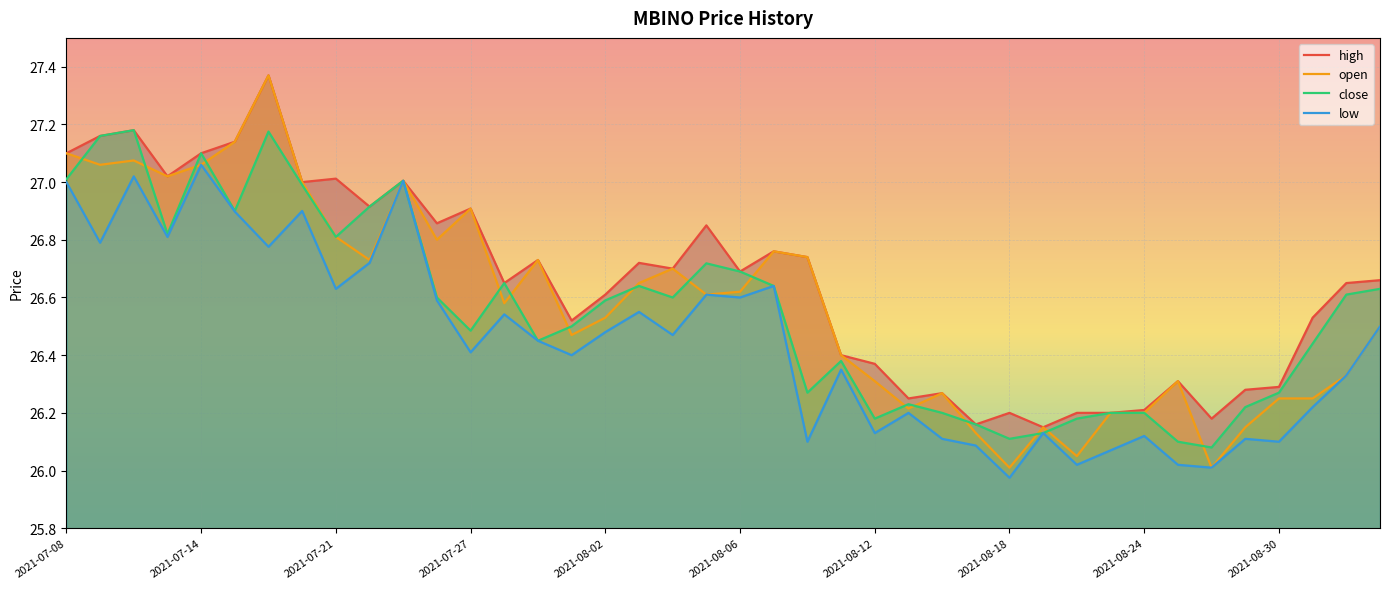

Reading left to right, what are all the values shown in this chart?

open: 27.1	27.1	27.1	27.0	27.1	27.1	27.4	27.0	26.8	26.7	27.0	26.8	26.9	26.6	26.7	26.5	26.5	26.6	26.7	26.6	26.6	26.8	26.7	26.4	26.3	26.2	26.3	26.1	26.0	26.1	26.1	26.2	26.2	26.3	26.0	26.1	26.2	26.2	26.3	26.5
high: 27.1	27.2	27.2	27.0	27.1	27.1	27.4	27.0	27.0	26.9	27.0	26.9	26.9	26.6	26.7	26.5	26.6	26.7	26.7	26.9	26.7	26.8	26.7	26.4	26.4	26.2	26.3	26.2	26.2	26.1	26.2	26.2	26.2	26.3	26.2	26.3	26.3	26.5	26.6	26.7
low: 27.0	26.8	27.0	26.8	27.1	26.9	26.8	26.9	26.6	26.7	27.0	26.6	26.4	26.5	26.4	26.4	26.5	26.6	26.5	26.6	26.6	26.6	26.1	26.4	26.1	26.2	26.1	26.1	26.0	26.1	26.0	26.1	26.1	26.0	26.0	26.1	26.1	26.2	26.3	26.5
close: 27.0	27.2	27.2	26.8	27.1	26.9	27.2	27.0	26.8	26.9	27.0	26.6	26.5	26.6	26.4	26.5	26.6	26.6	26.6	26.7	26.7	26.6	26.3	26.4	26.2	26.2	26.2	26.2	26.1	26.1	26.2	26.2	26.2	26.1	26.1	26.2	26.3	26.4	26.6	26.6